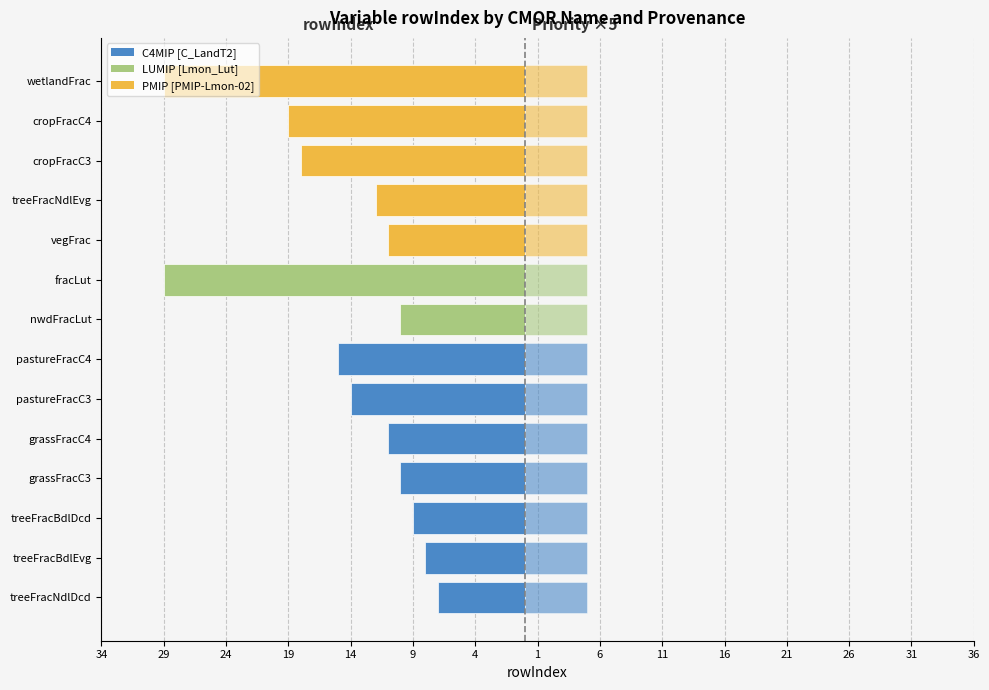

What is the difference between the values at nwdFracLut and vegFrac?

1